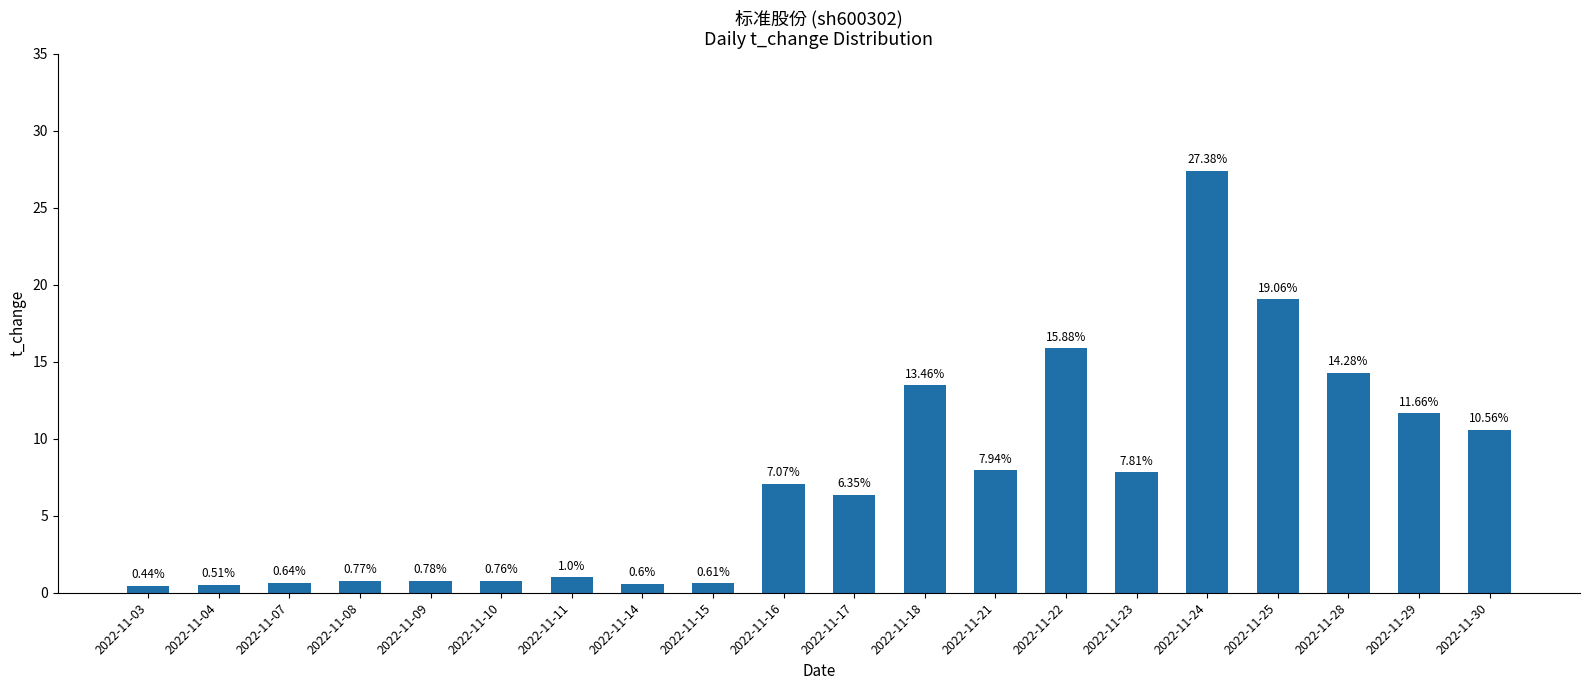

List the labels in order of value, largest first.

2022-11-24, 2022-11-25, 2022-11-22, 2022-11-28, 2022-11-18, 2022-11-29, 2022-11-30, 2022-11-21, 2022-11-23, 2022-11-16, 2022-11-17, 2022-11-11, 2022-11-09, 2022-11-08, 2022-11-10, 2022-11-07, 2022-11-15, 2022-11-14, 2022-11-04, 2022-11-03